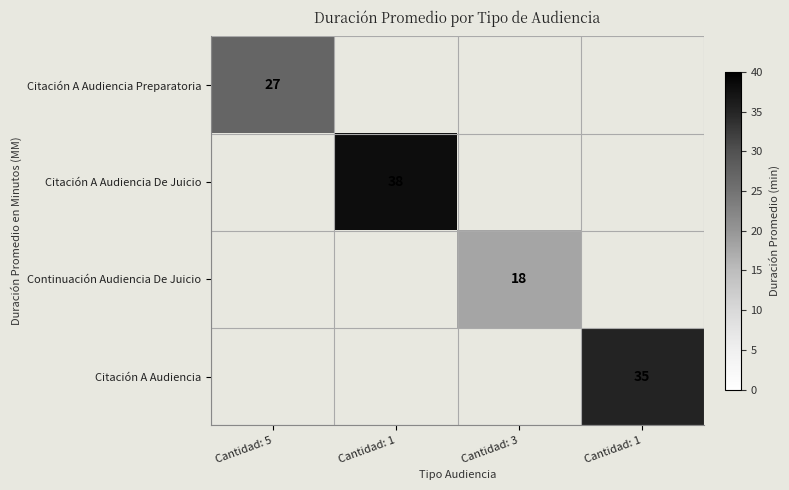

Which label corresponds to the largest value in the chart?

Cantidad: 1